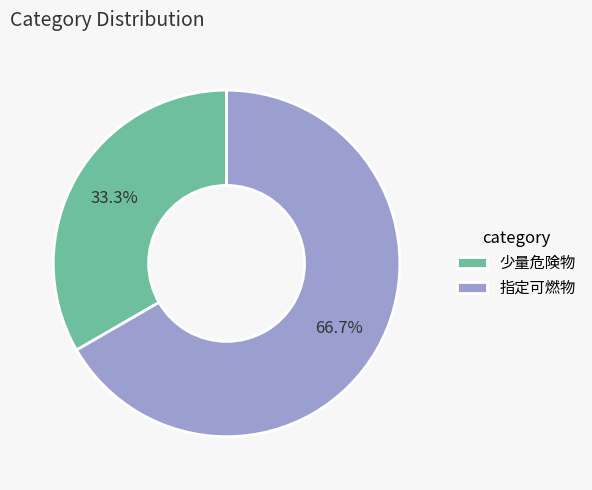

Between 指定可燃物 and 少量危険物, which is larger?

指定可燃物